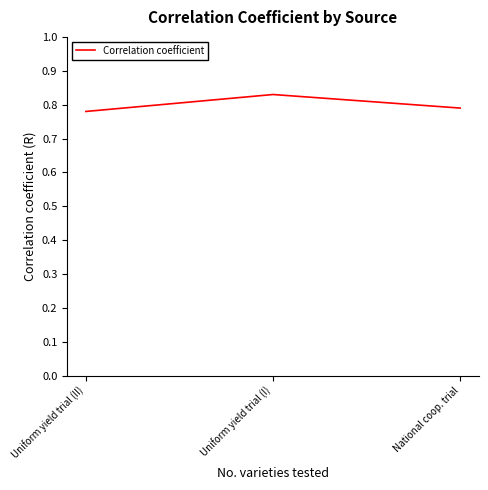

Does the chart display data point markers on the line(s)?

No